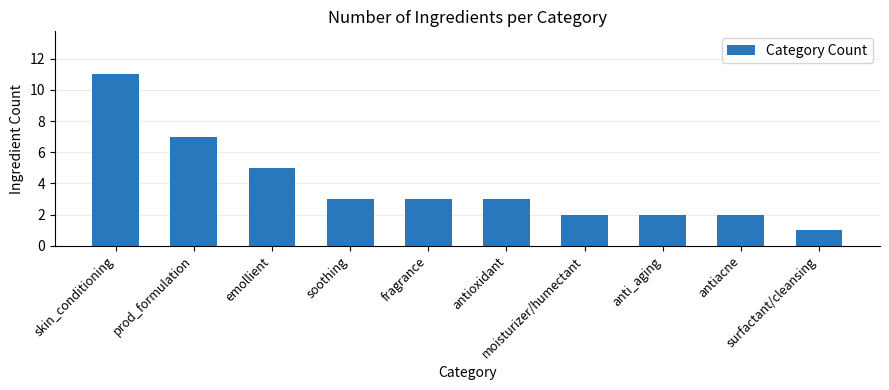

Does the chart contain stacked bars?

No